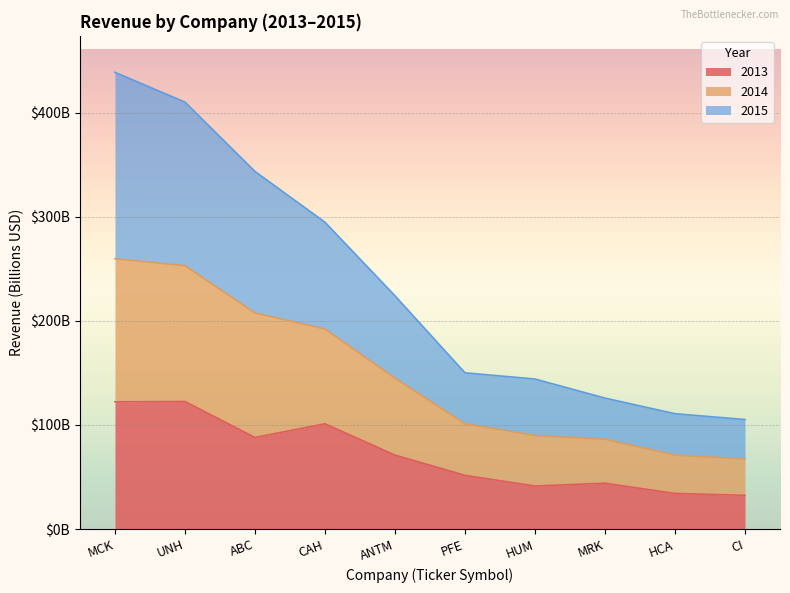

Does the chart display data point markers on the line(s)?

No